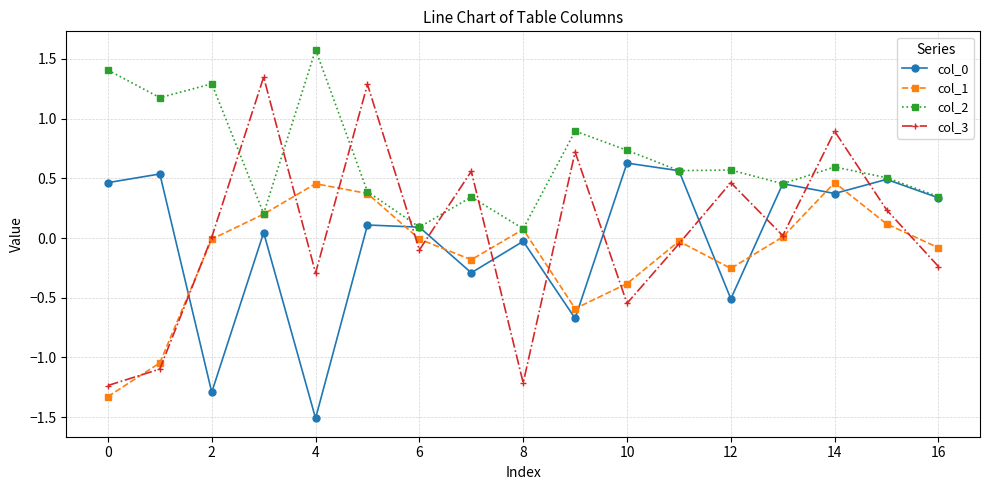

What is the maximum value shown in the chart?

1.6